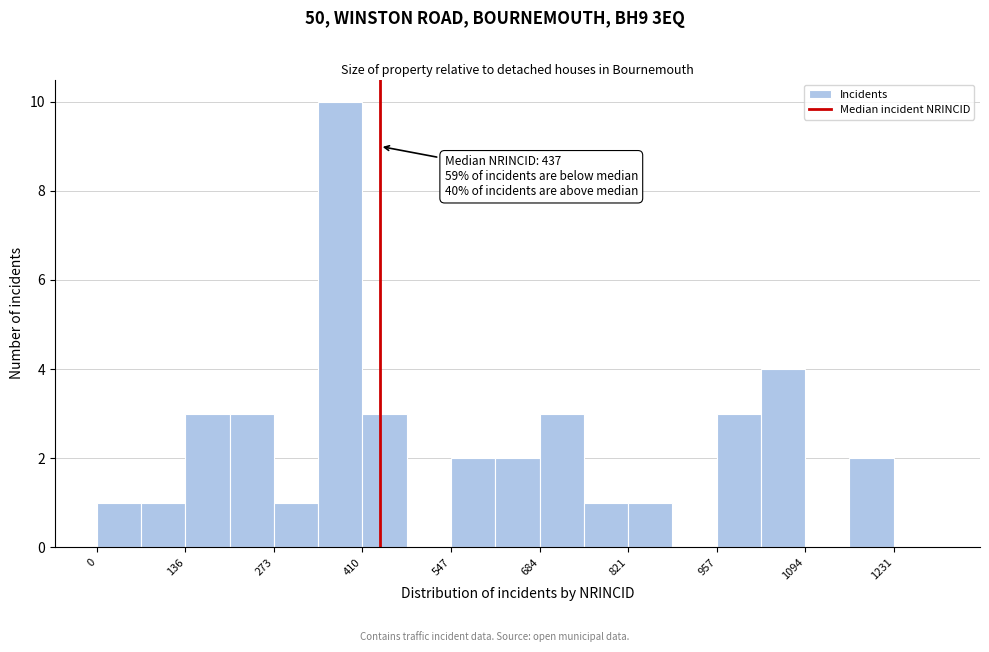

Around what value on the x-axis is the tallest bar? Give the approximate position of its centre, as read against the axis.

380